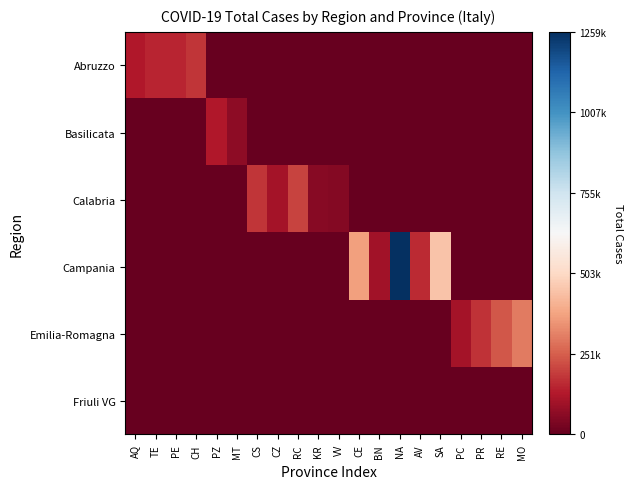

Reading right to left, transcribe all the data shown in this chart.

Abruzzo: MO=0.0	RE=0.0	PR=0.0	PC=0.0	SA=0.0	AV=0.0	NA=0.0	BN=0.0	CE=0.0	VV=0.0	KR=0.0	RC=0.0	CZ=0.0	CS=0.0	MT=0.0	PZ=0.0	CH=0.1	PE=0.1	TE=0.1	AQ=0.1
Basilicata: MO=0.0	RE=0.0	PR=0.0	PC=0.0	SA=0.0	AV=0.0	NA=0.0	BN=0.0	CE=0.0	VV=0.0	KR=0.0	RC=0.0	CZ=0.0	CS=0.0	MT=0.1	PZ=0.1	CH=0.0	PE=0.0	TE=0.0	AQ=0.0
Calabria: MO=0.0	RE=0.0	PR=0.0	PC=0.0	SA=0.0	AV=0.0	NA=0.0	BN=0.0	CE=0.0	VV=0.0	KR=0.0	RC=0.2	CZ=0.1	CS=0.1	MT=0.0	PZ=0.0	CH=0.0	PE=0.0	TE=0.0	AQ=0.0
Campania: MO=0.0	RE=0.0	PR=0.0	PC=0.0	SA=0.4	AV=0.1	NA=1.0	BN=0.1	CE=0.3	VV=0.0	KR=0.0	RC=0.0	CZ=0.0	CS=0.0	MT=0.0	PZ=0.0	CH=0.0	PE=0.0	TE=0.0	AQ=0.0
Emilia-Romagna: MO=0.2	RE=0.2	PR=0.1	PC=0.1	SA=0.0	AV=0.0	NA=0.0	BN=0.0	CE=0.0	VV=0.0	KR=0.0	RC=0.0	CZ=0.0	CS=0.0	MT=0.0	PZ=0.0	CH=0.0	PE=0.0	TE=0.0	AQ=0.0
Friuli VG: MO=0.0	RE=0.0	PR=0.0	PC=0.0	SA=0.0	AV=0.0	NA=0.0	BN=0.0	CE=0.0	VV=0.0	KR=0.0	RC=0.0	CZ=0.0	CS=0.0	MT=0.0	PZ=0.0	CH=0.0	PE=0.0	TE=0.0	AQ=0.0